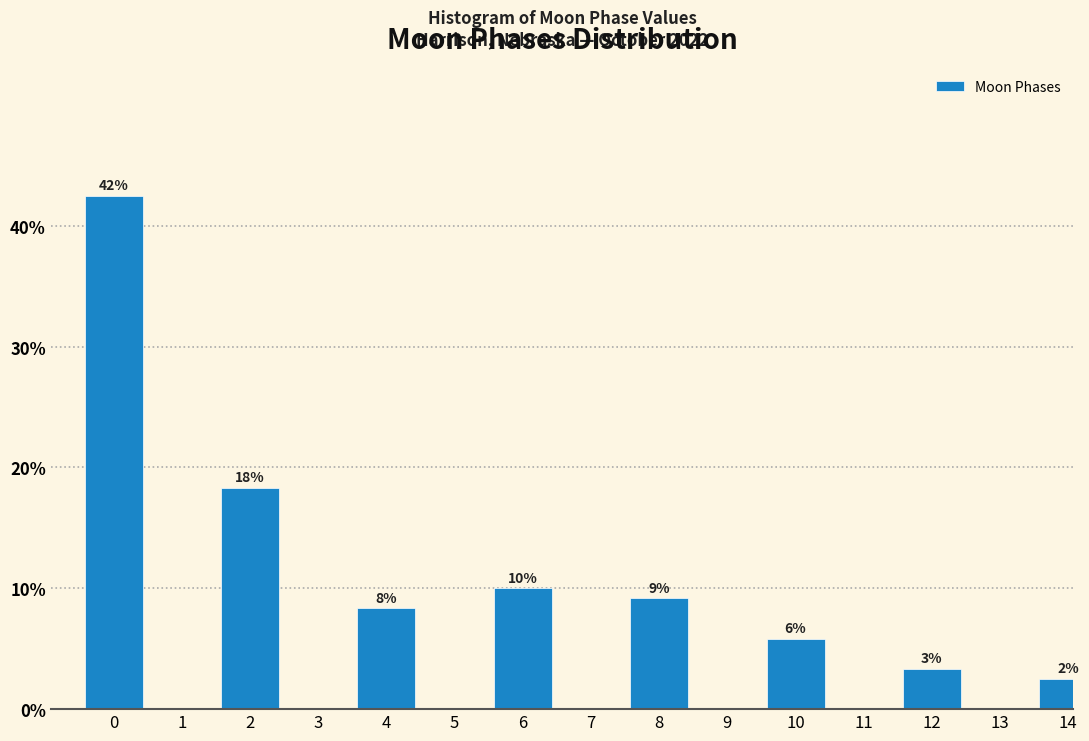

Are the bars horizontal?

No